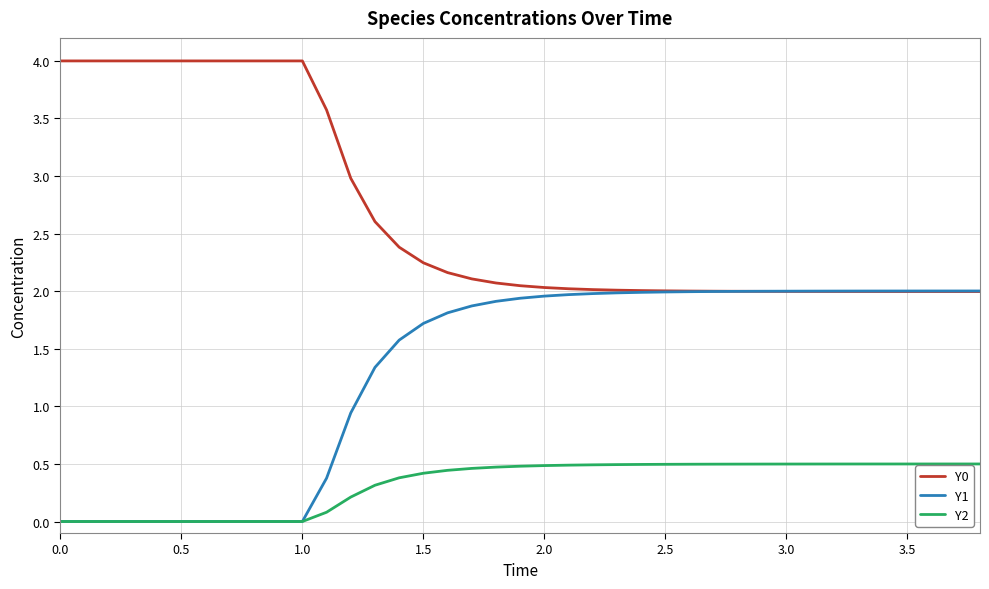

Which series has the largest total across all categories?

Y0